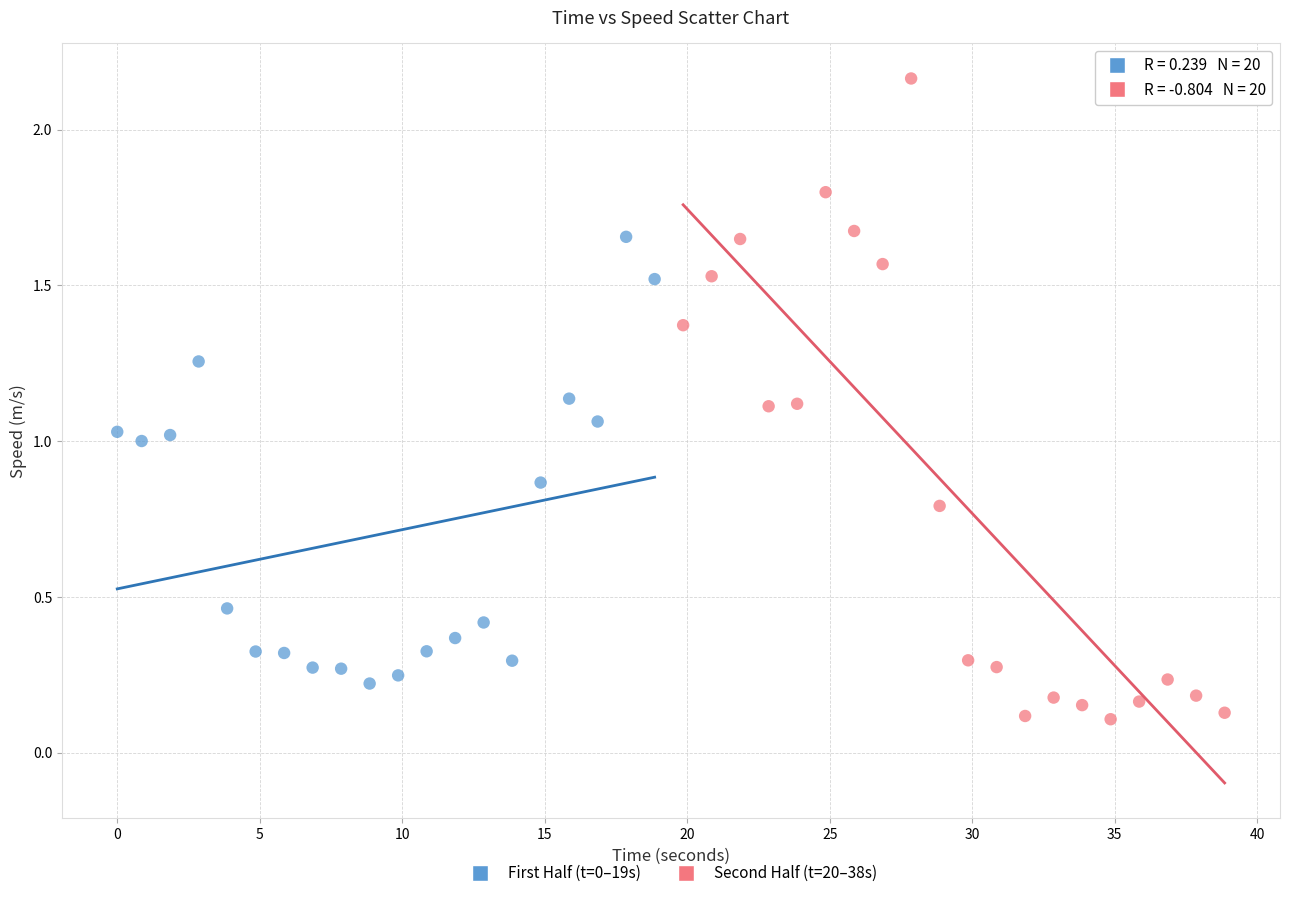

Which series reaches the minimum Y coordinate?

Second Half (t=20–38s)